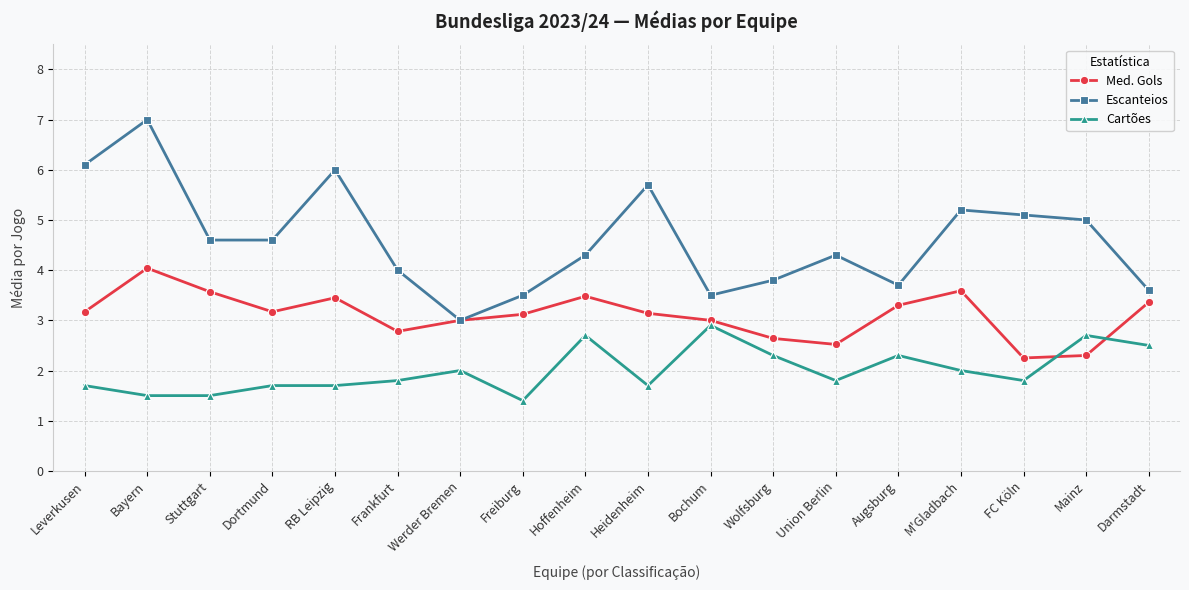

Which category has the lowest value in the Escanteios series?

Werder Bremen